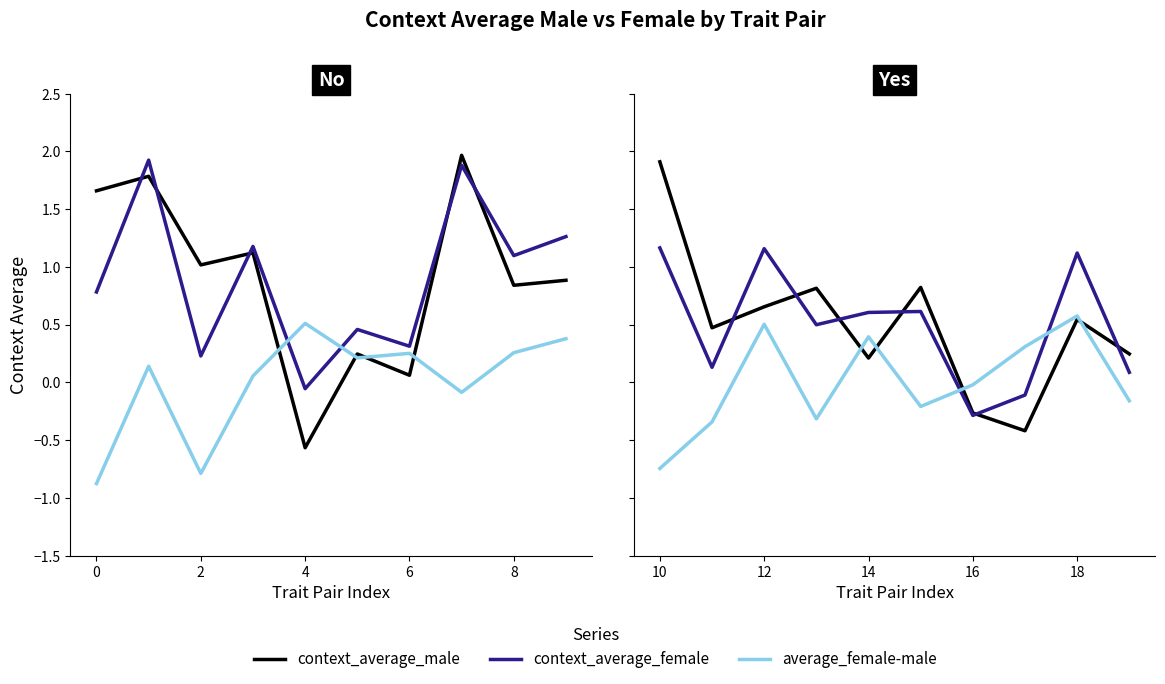

True or false: average_female-male and context_average_female cross at least once.

True